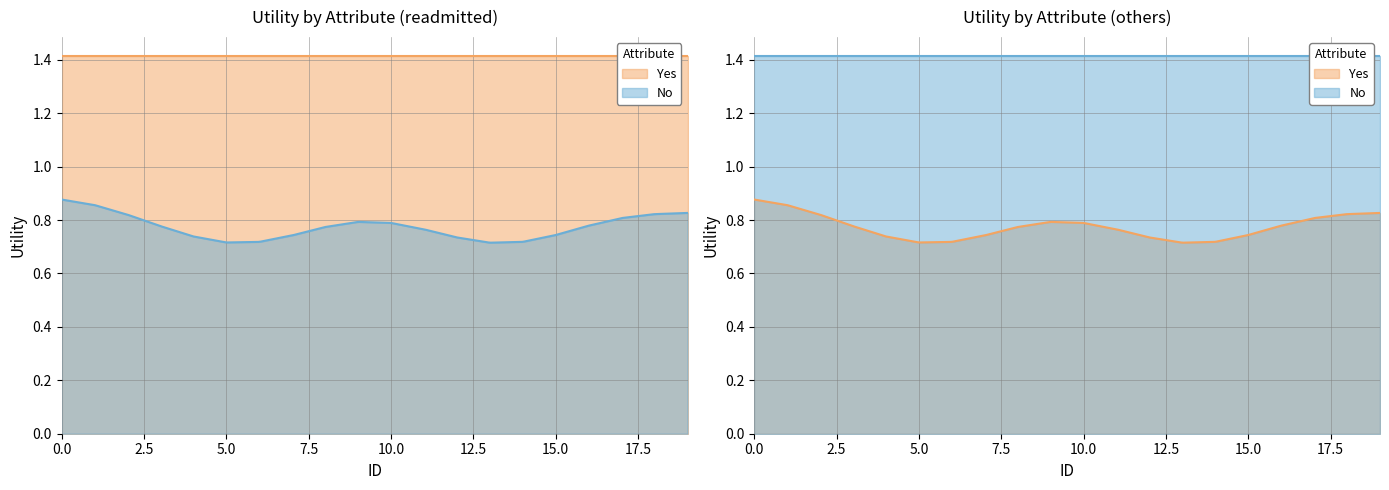

At how many categories does at least one series exceed 0?

20